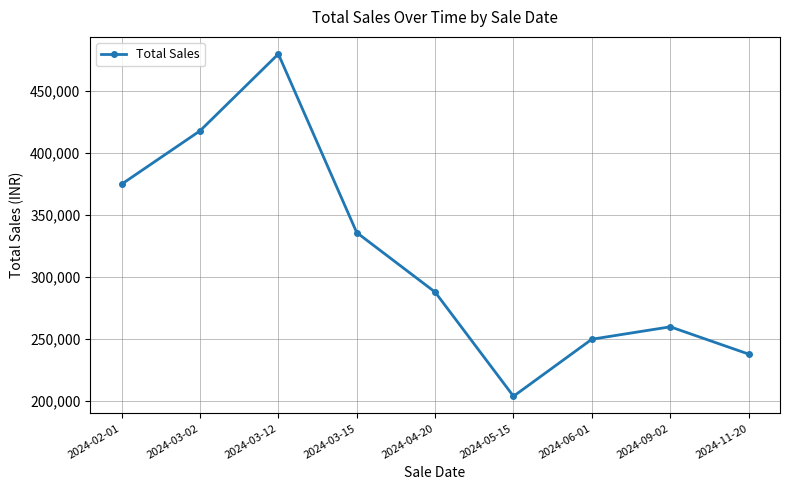

What is the difference between the second highest and second lowest values?

180000